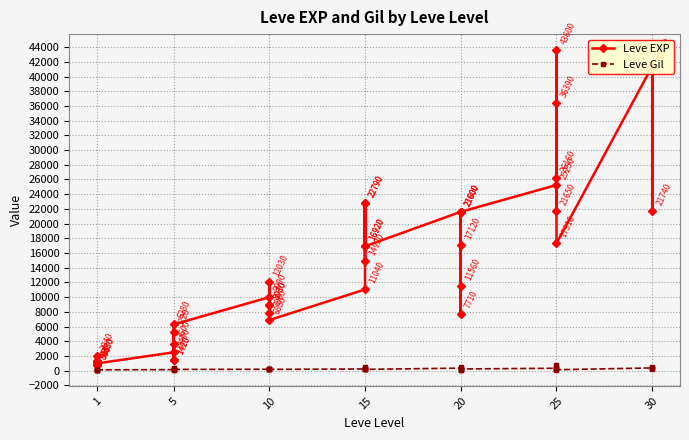

Which series has the largest range (max minus min)?

Leve EXP